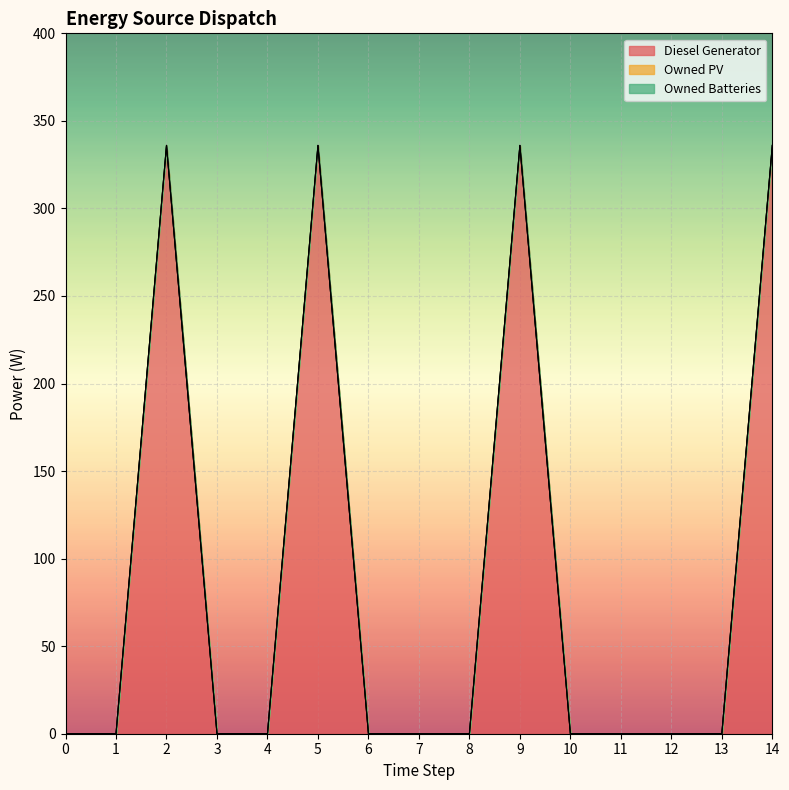

Which series has the widest spread of values?

Diesel Generator